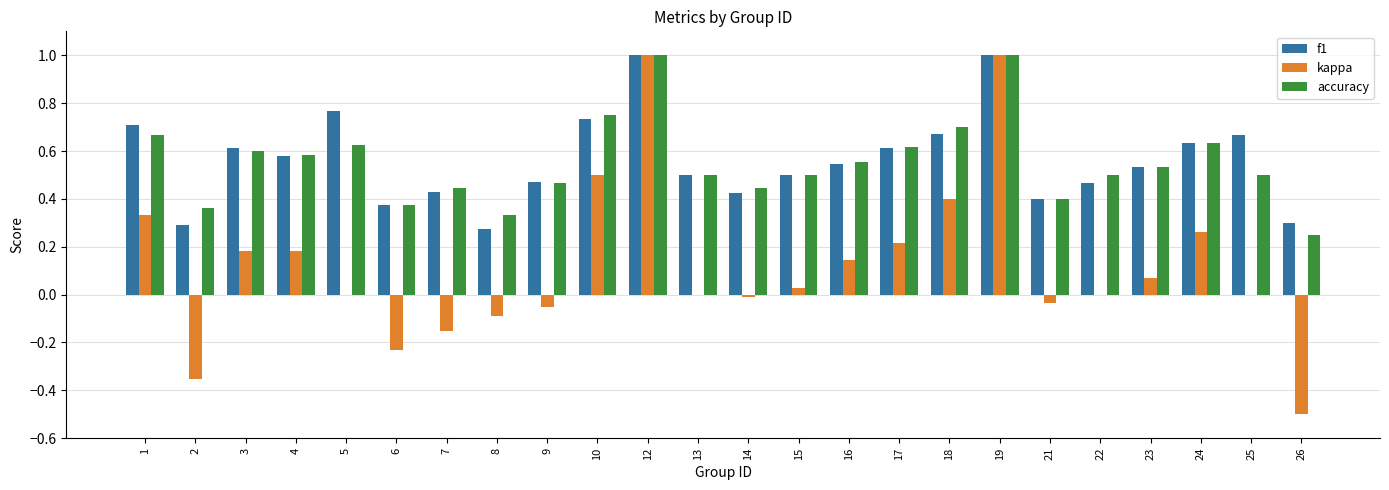

What is the maximum value for kappa?

1.0